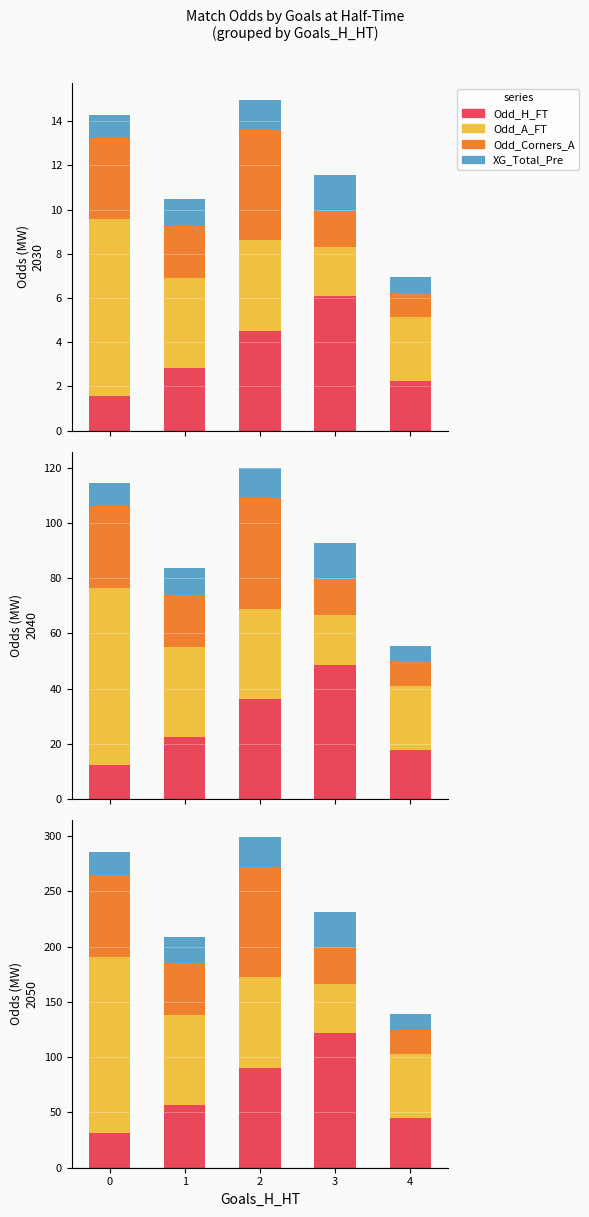

What is the value of the XG_Total_Pre bar at the 5th from the left?

14.2